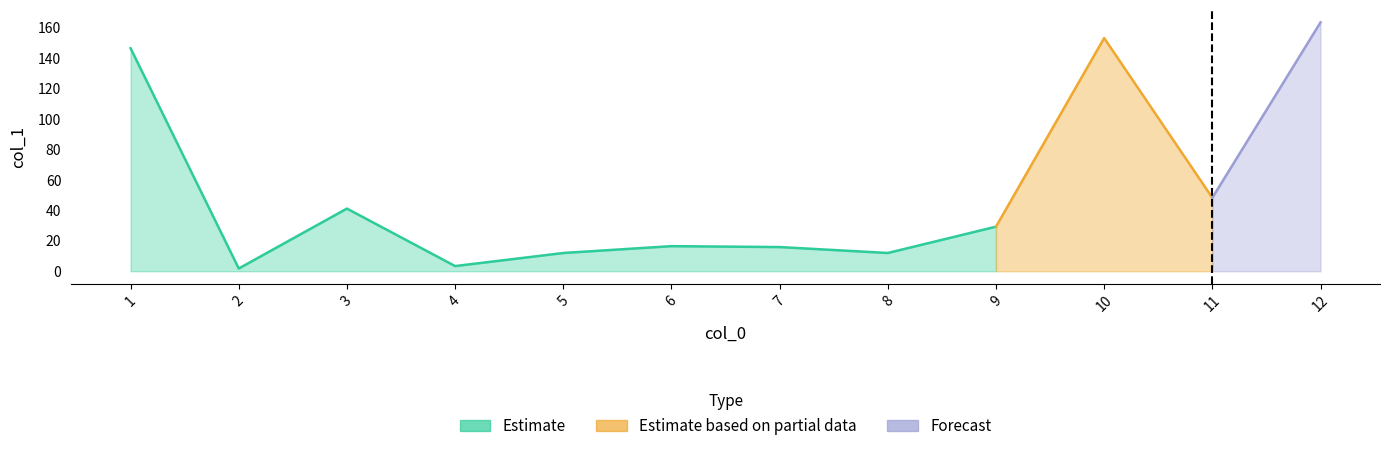

How many points are lower than both their immediate neighbors (excluding endpoints)?

3